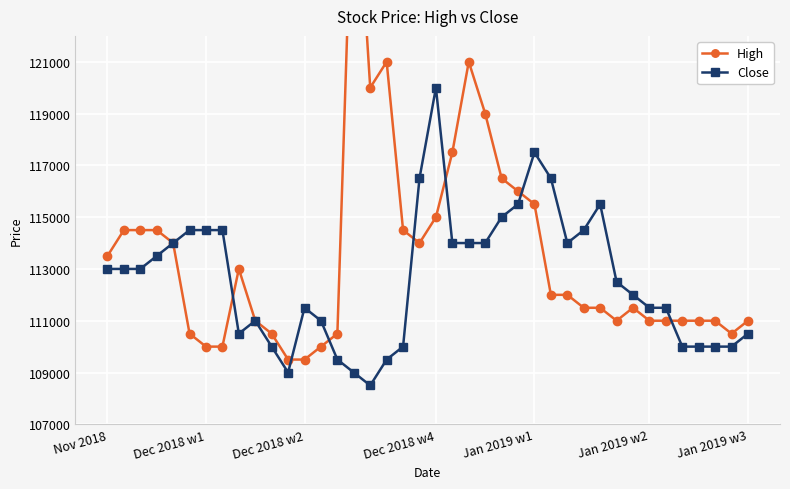

What is the spread (max minus min) of values at 16?

11500